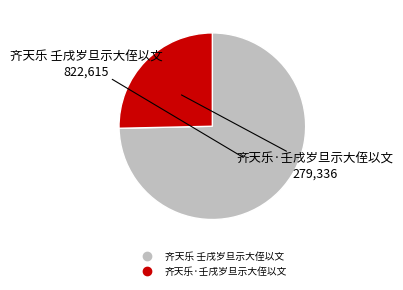

Which slice represents more than half of the pie?

齐天乐 壬戌岁旦示大侄以文